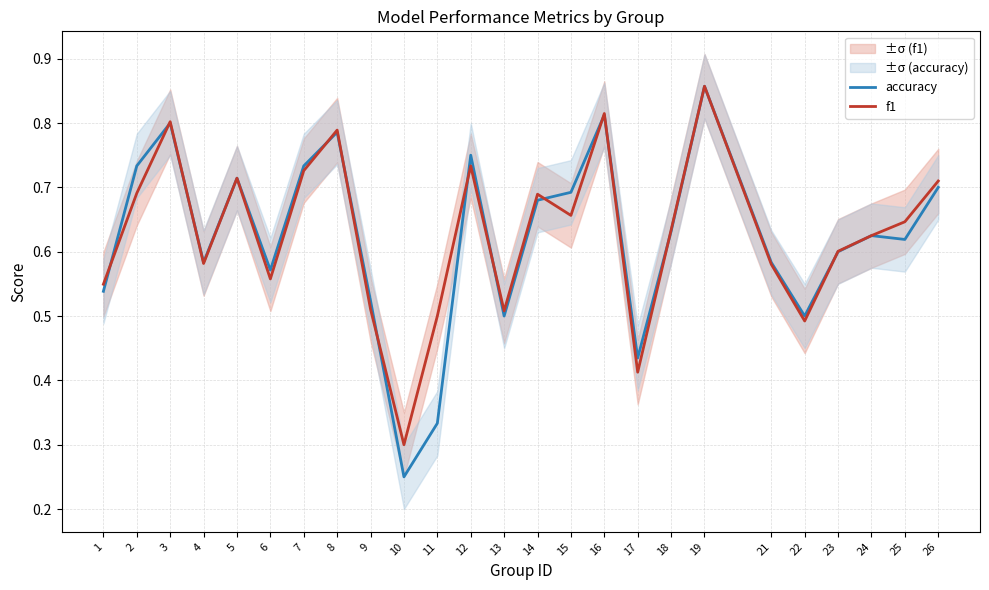

At which category is the sum across all series the highest?

19